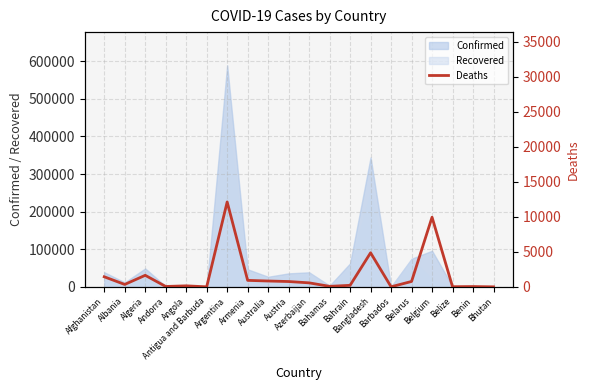

How many lines are shown in the chart?

1